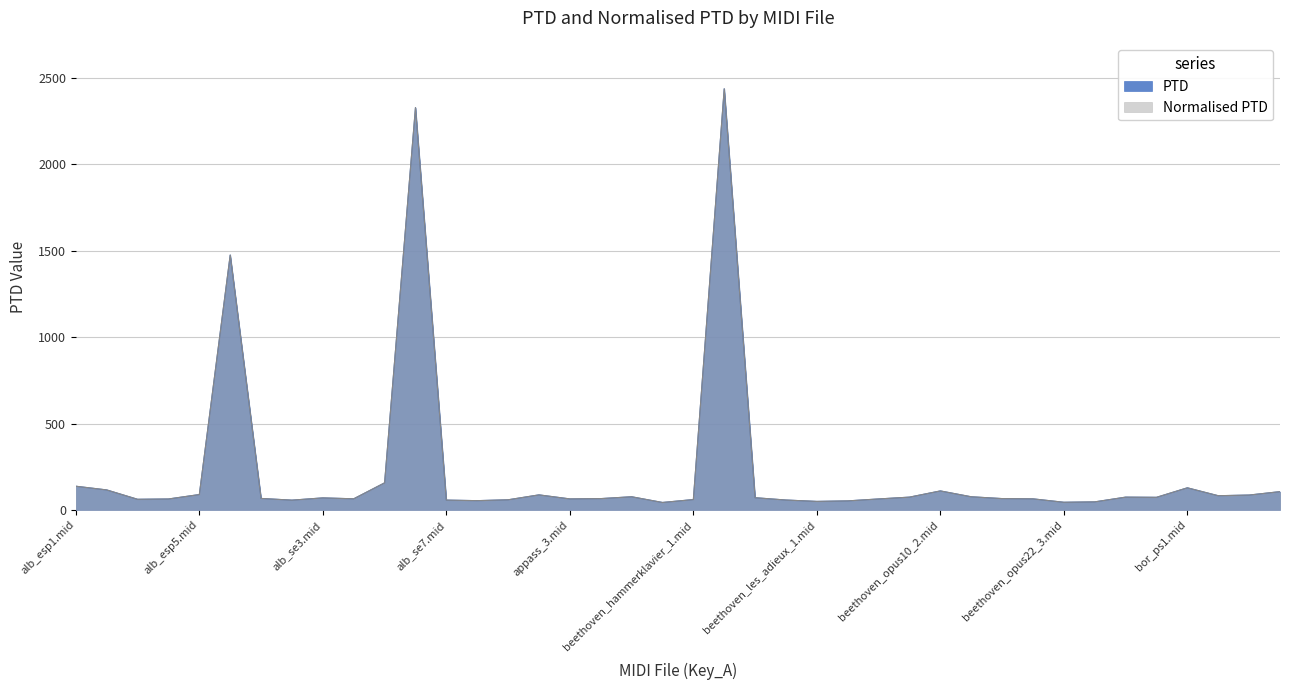

Does the chart display data point markers on the line(s)?

No